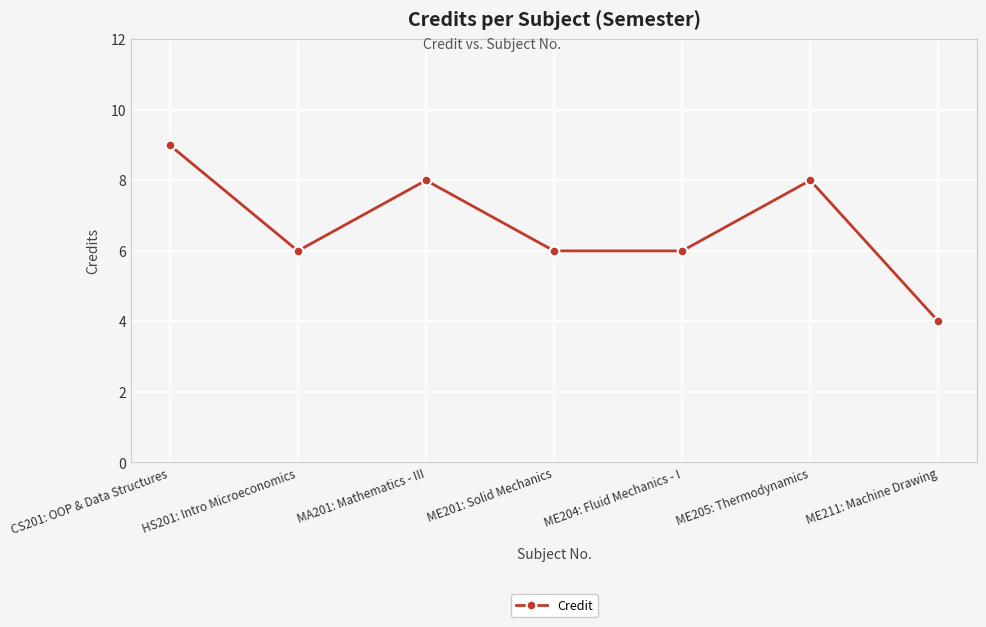

Reading left to right, what are all the values shown in this chart?

9	6	8	6	6	8	4